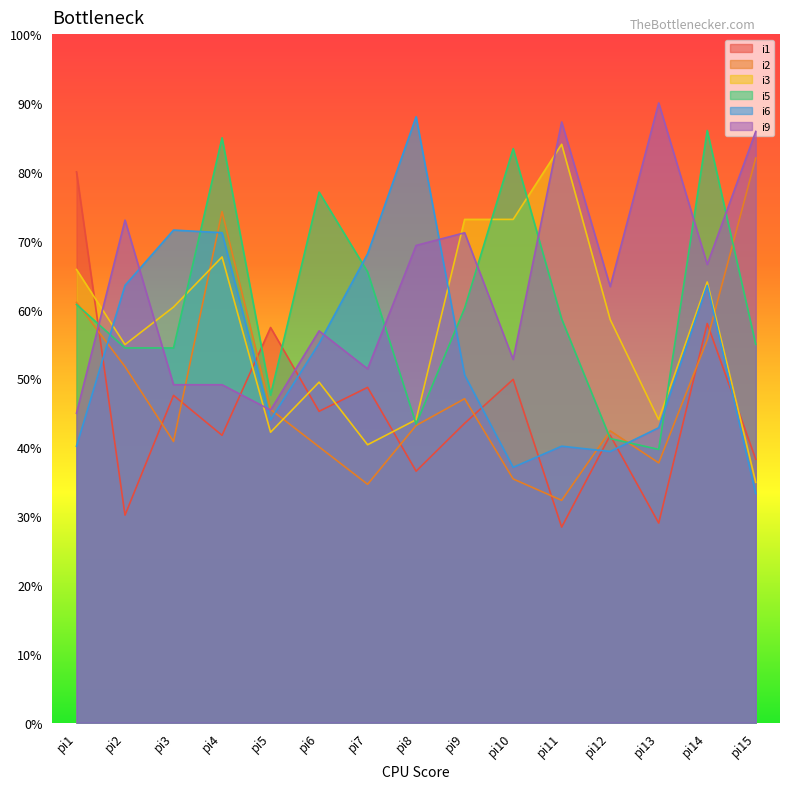

Reading left to right, list all the values displayed in this chart.

i1: 80.0	30.1	47.5	41.7	57.4	45.2	48.7	36.5	43.5	49.9	28.4	41.7	29.0	58.0	38.3
i2: 61.0	51.7	40.8	74.2	45.5	40.1	34.6	43.2	47.0	35.4	32.3	42.4	37.7	55.6	82.0
i3: 65.8	54.9	60.4	67.6	42.2	49.5	40.4	44.0	73.1	73.1	84.0	58.5	44.0	64.0	34.9
i5: 60.7	54.4	54.4	84.9	47.6	77.1	65.5	43.4	60.2	83.4	58.6	41.3	39.7	86.0	54.9
i6: 40.2	63.5	71.5	71.2	44.0	55.1	68.1	88.0	50.5	37.1	40.2	39.4	42.8	63.5	33.3
i9: 44.9	73.0	49.1	49.1	45.4	56.9	51.4	69.3	71.1	52.8	87.2	63.3	90.0	66.6	85.9